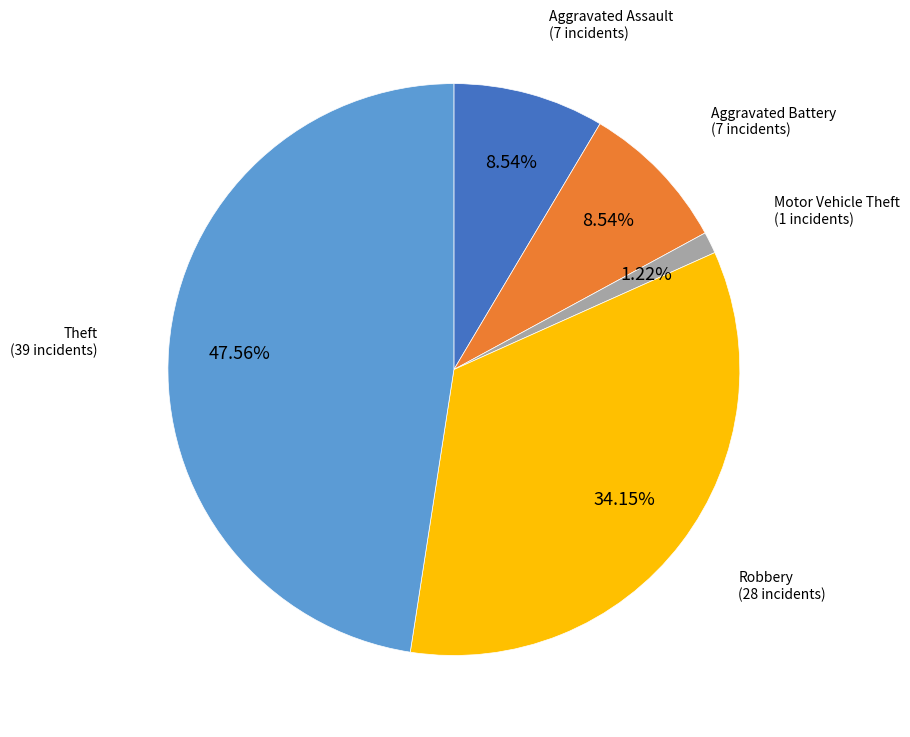

Does Aggravated Assault represent more than half of the total?

No